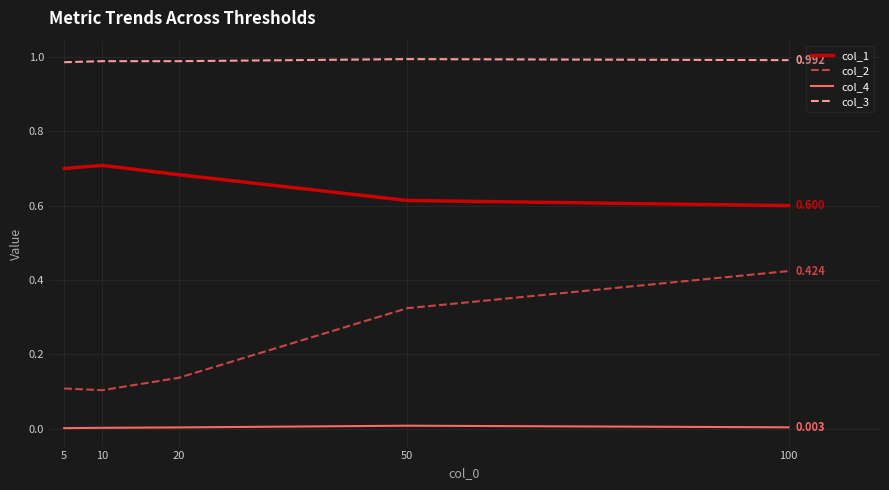

The col_1 series shows 0.7 at 10. True or false?

True